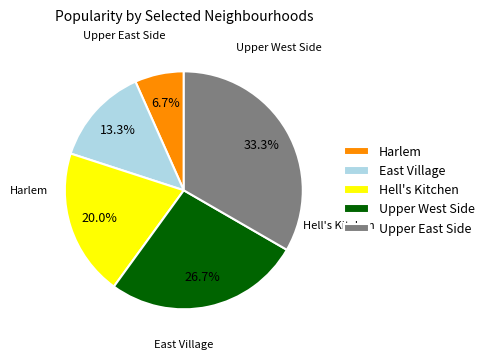

To the nearest percent, what is the difference between the largest and smallest slice percentages?

27%